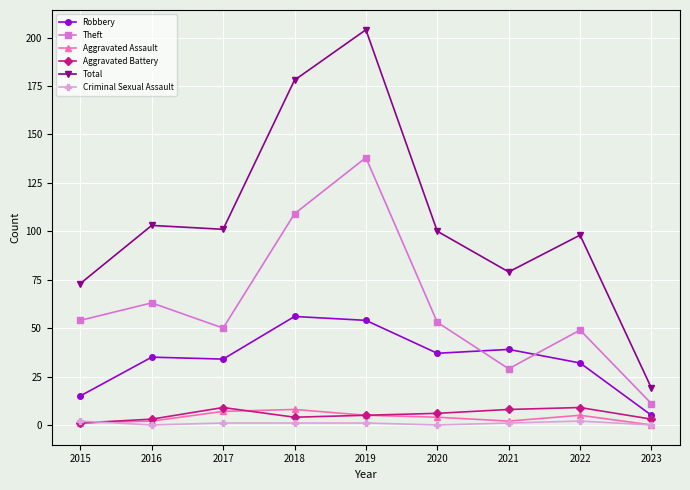

True or false: Total and Aggravated Battery intersect in this chart.

False